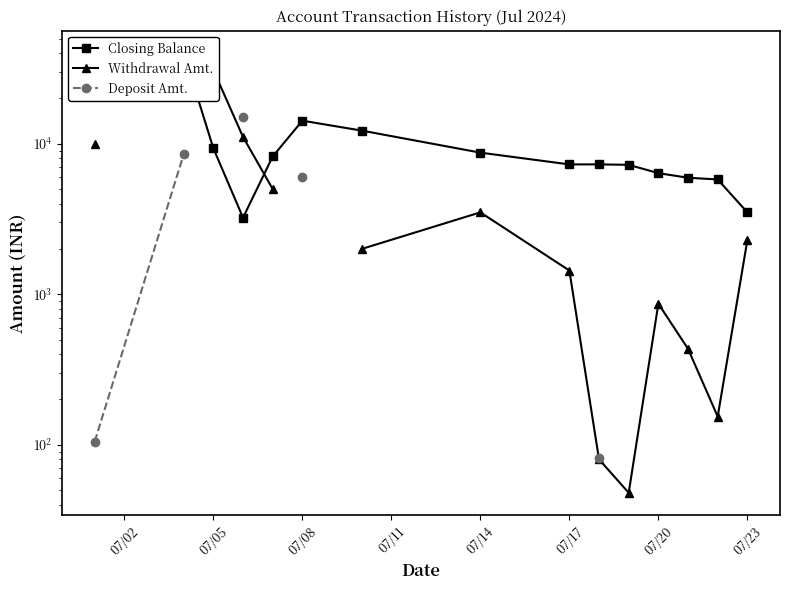

The value of Closing Balance at 07/08 is 4992.4. True or false?

False